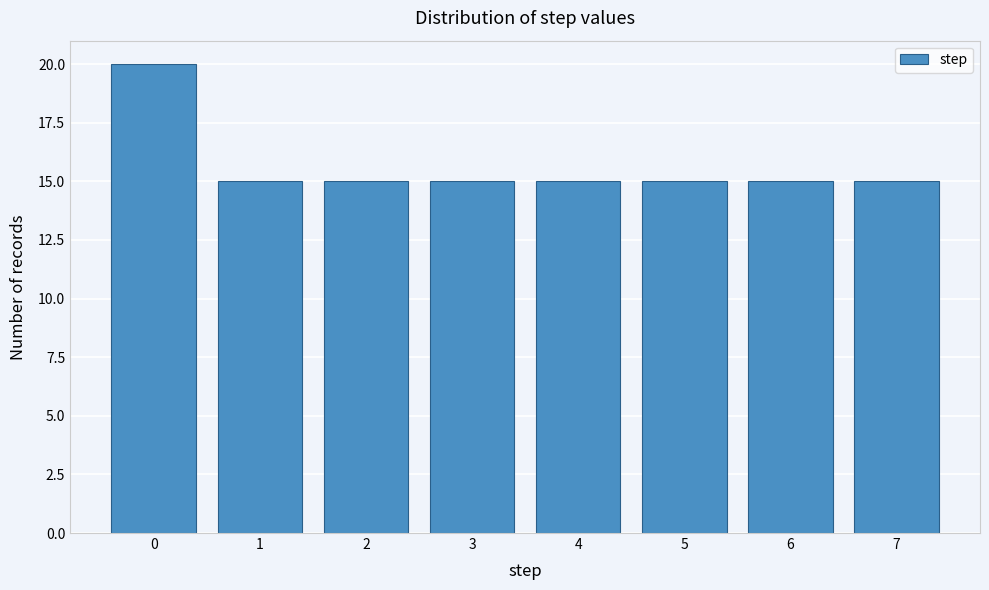

Reading right to left, extract all data points from this chart.

15	15	15	15	15	15	15	20